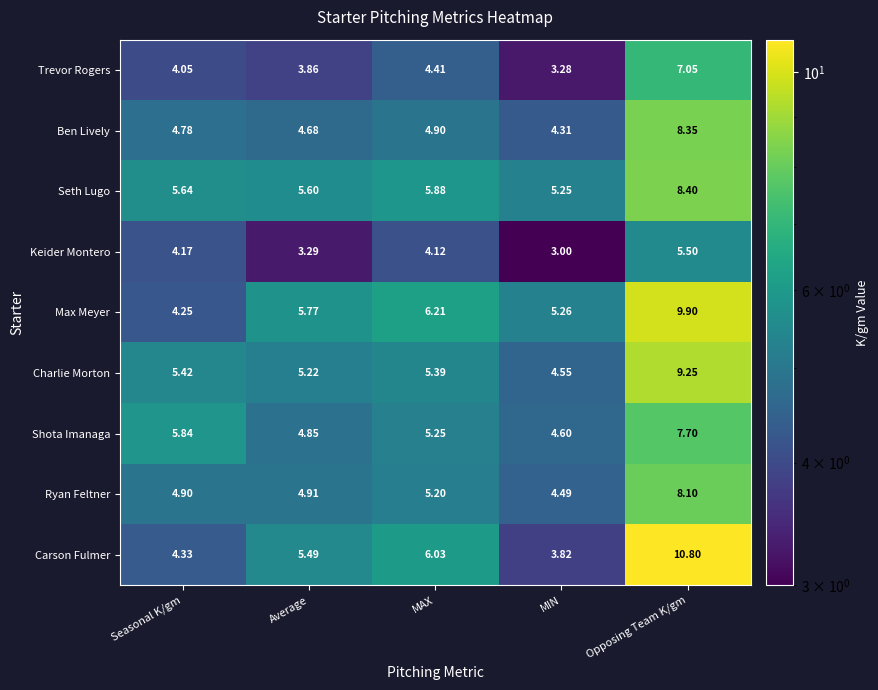

At which label does Charlie Morton first exceed 5?

Seasonal K/gm